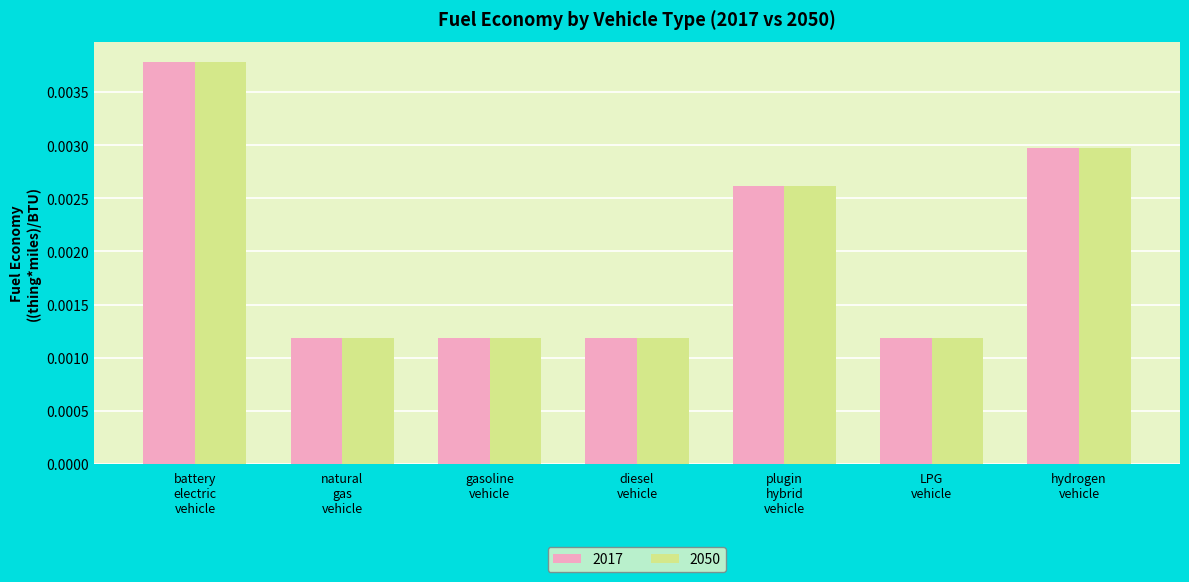

Count the number of categories in the chart.

7